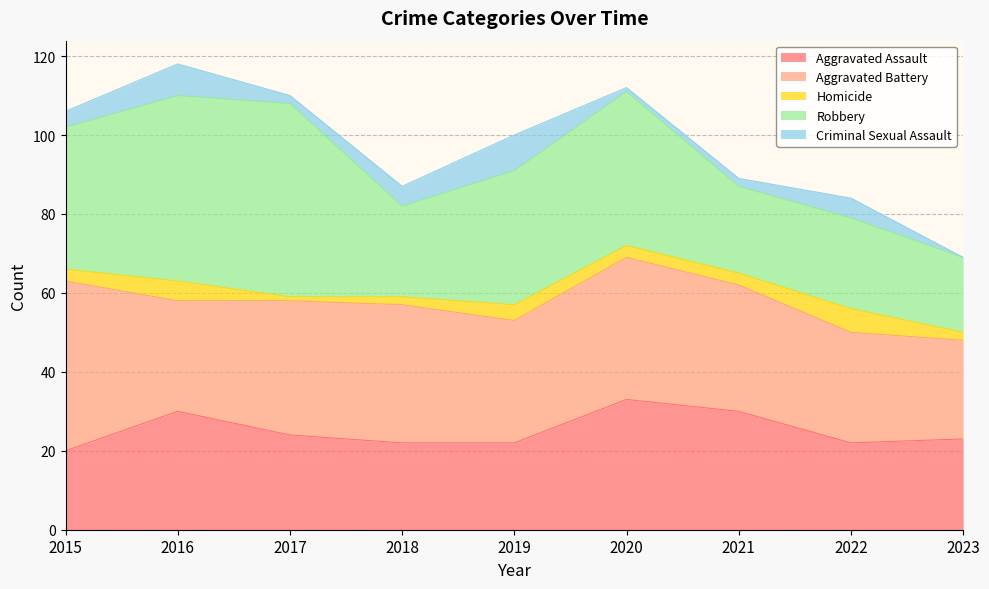

Is the value of Aggravated Assault at 2021 greater than the value of Aggravated Battery at 2019?

No